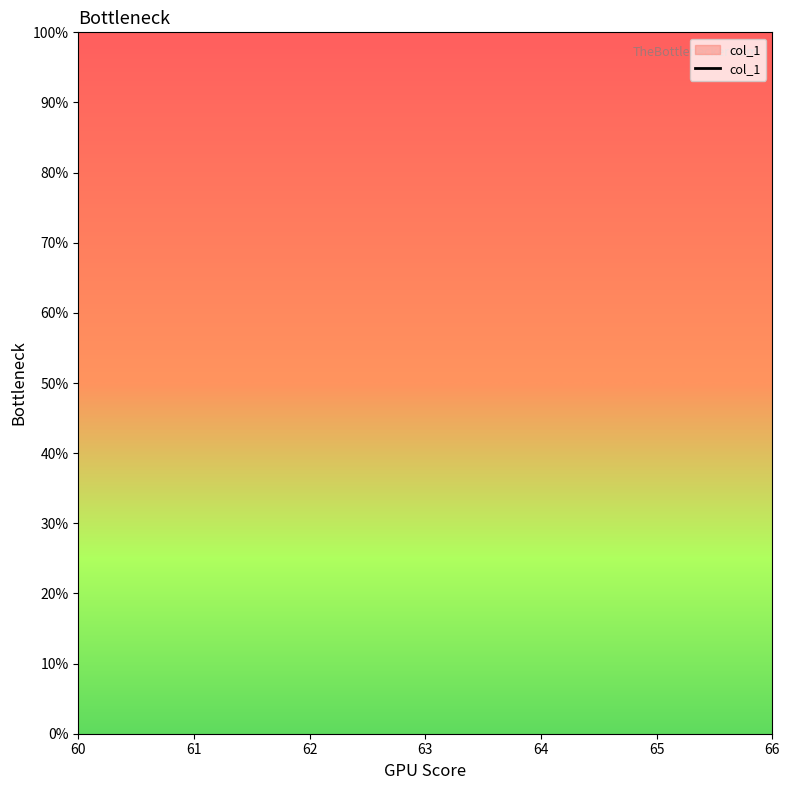

Is this an area chart (filled region under the line)?

No